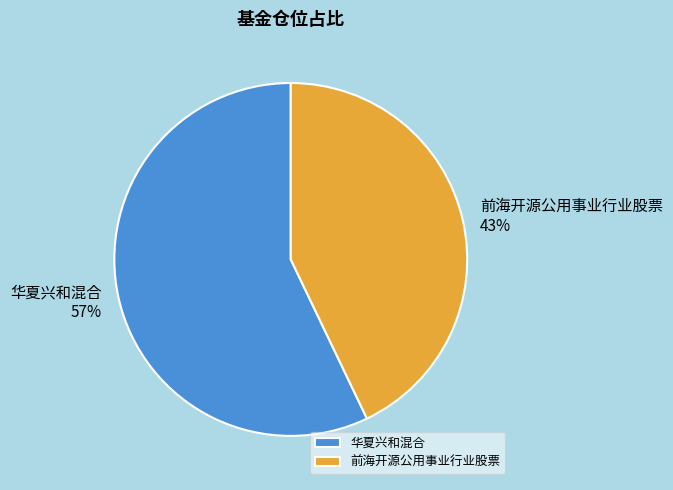

To the nearest percent, what is the combined percentage of 前海开源公用事业行业股票 and 华夏兴和混合?

100%